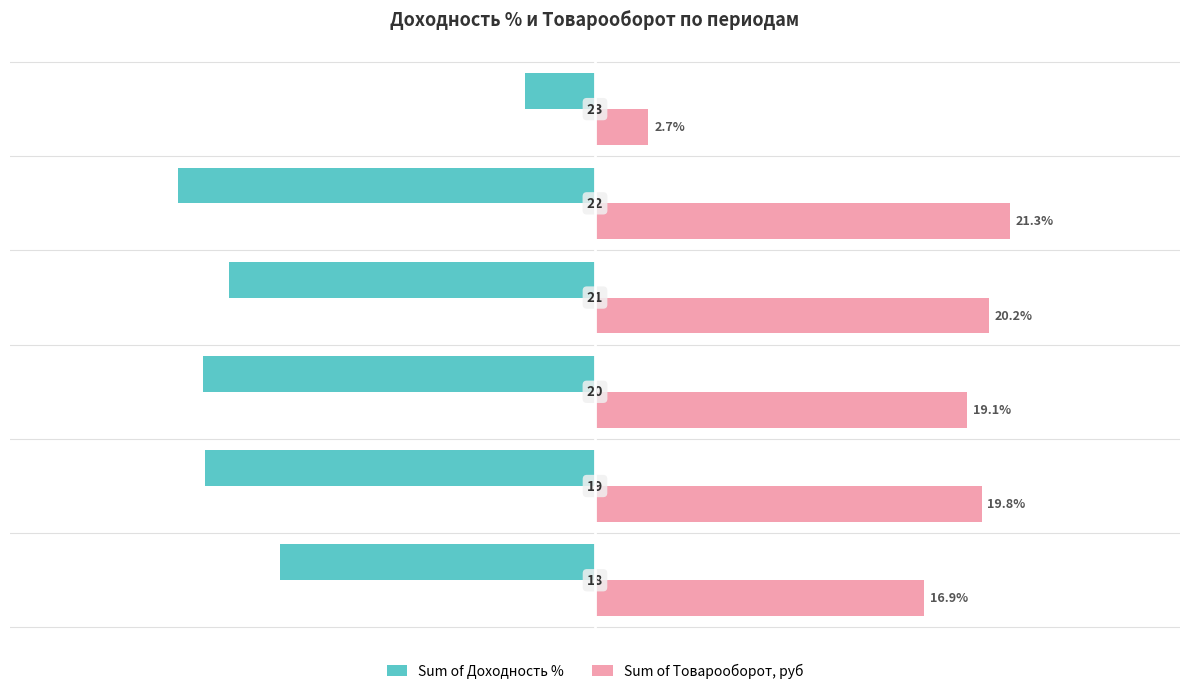

What are all the series names shown in the legend?

Sum of Доходность %, Sum of Товарооборот, руб